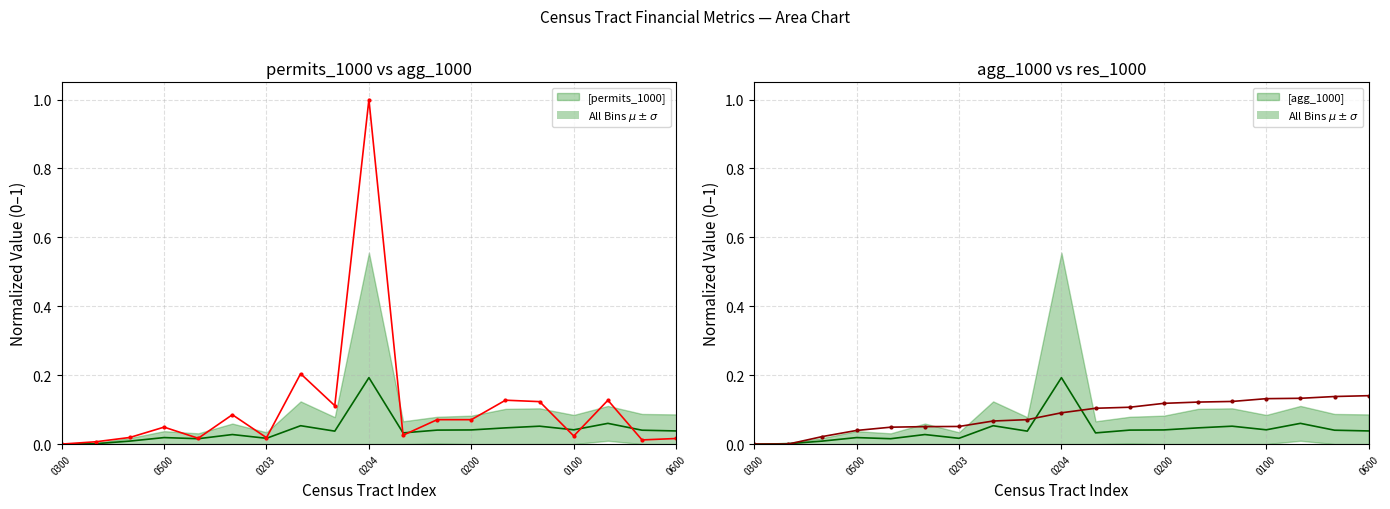

True or false: [permits_1000] $N$=19 has a value of 0.1 at 8.

True